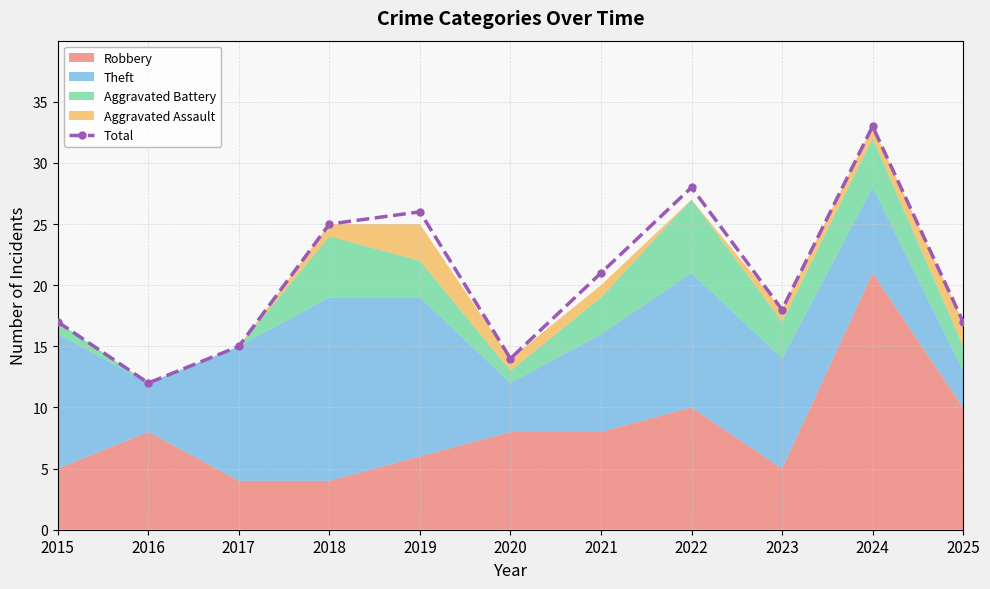

What is the value of the Total point at the 3rd from the left?

15